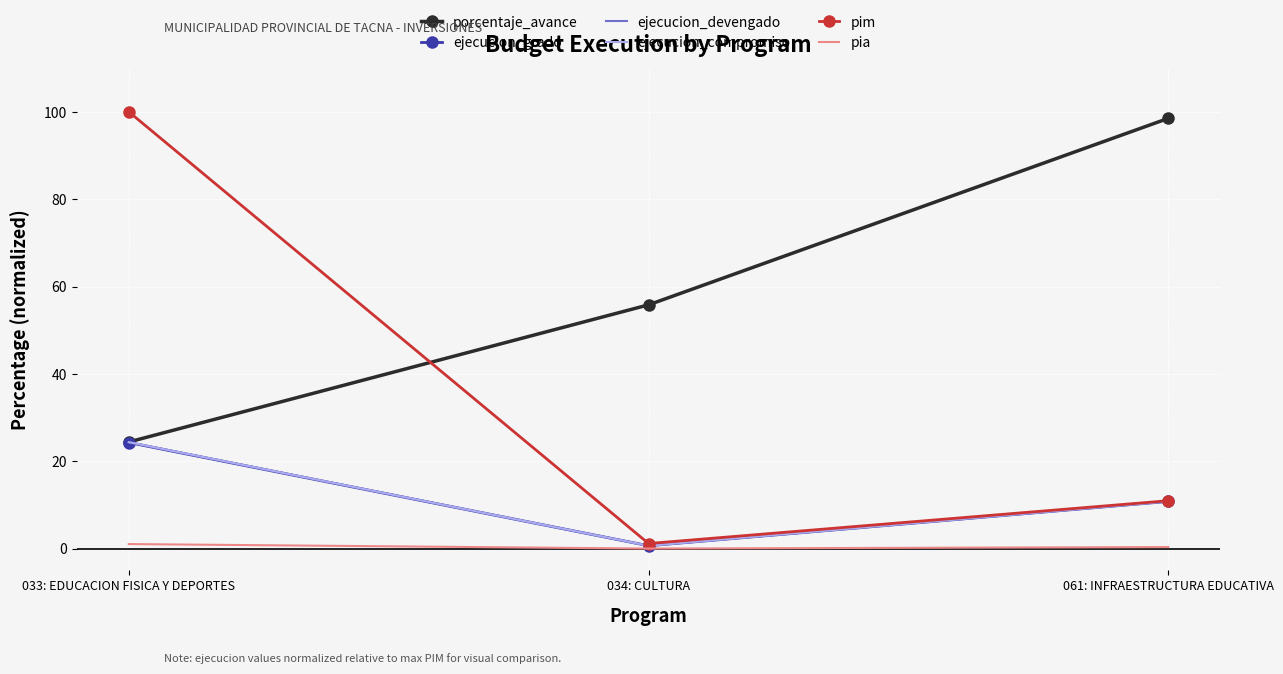

Which category has the lowest value in the ejecucion_devengado series?

034: CULTURA